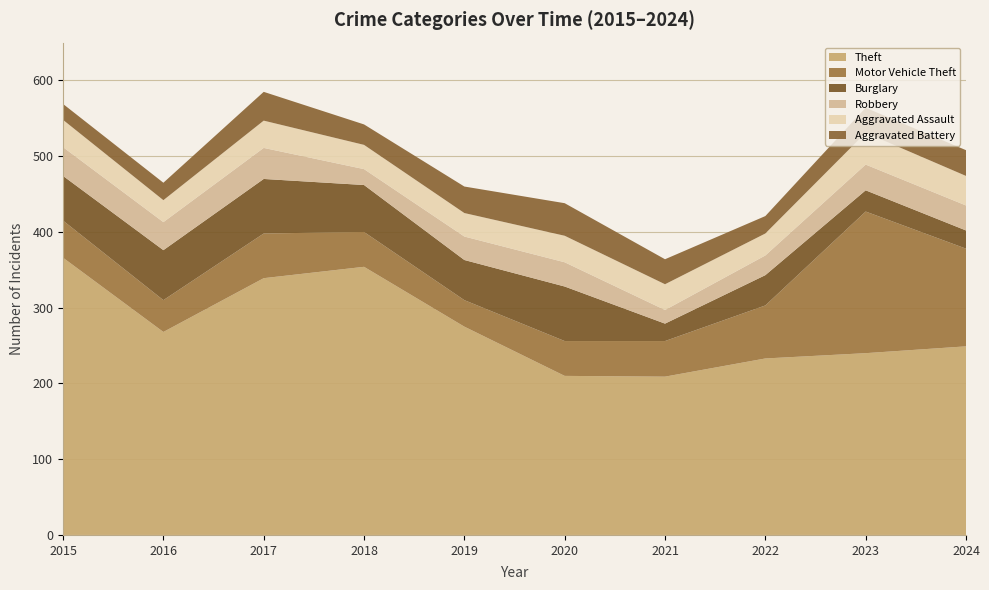

Reading left to right, extract all data points from this chart.

Theft: 366	268	339	354	275	210	209	233	240	249
Motor Vehicle Theft: 49	42	59	46	35	46	47	70	187	129
Burglary: 59	66	72	62	53	72	23	40	28	24
Robbery: 38	37	41	21	31	32	18	26	34	33
Aggravated Assault: 36	29	36	32	31	35	34	29	42	39
Aggravated Battery: 21	23	38	27	35	43	33	23	33	34